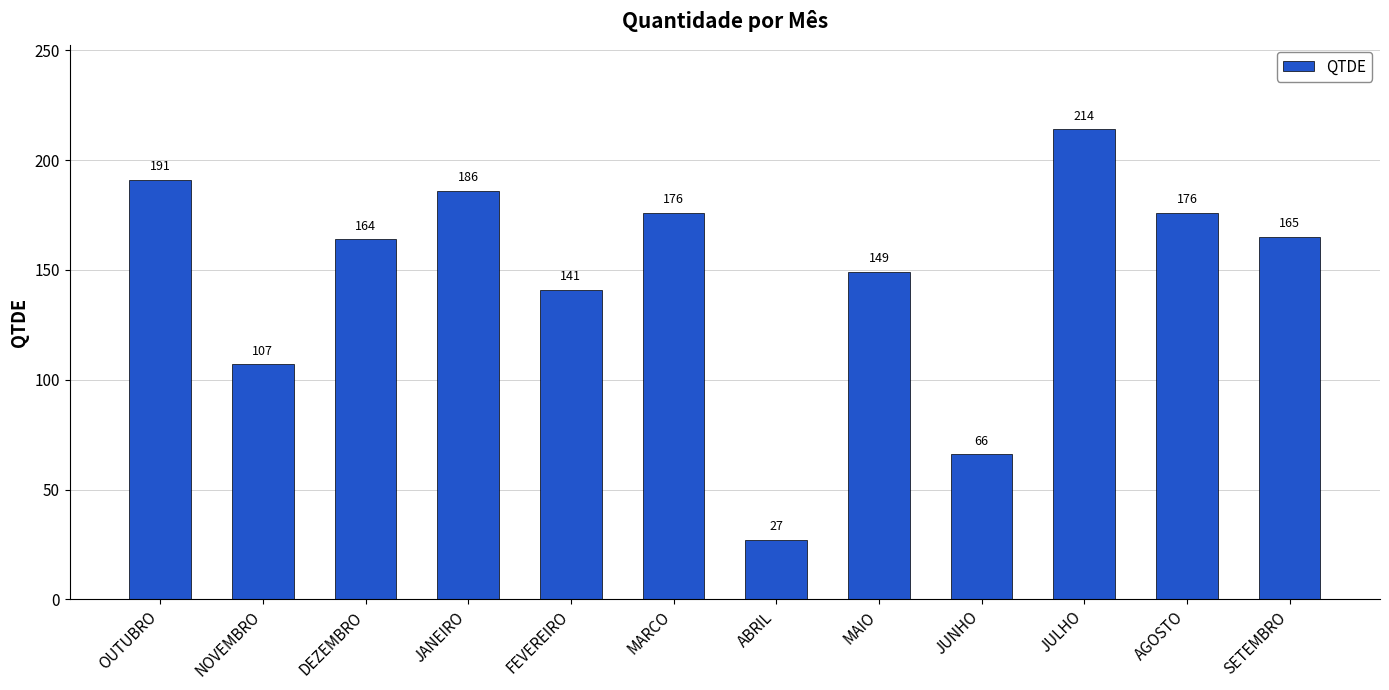

Where does the data first go above 165?

OUTUBRO